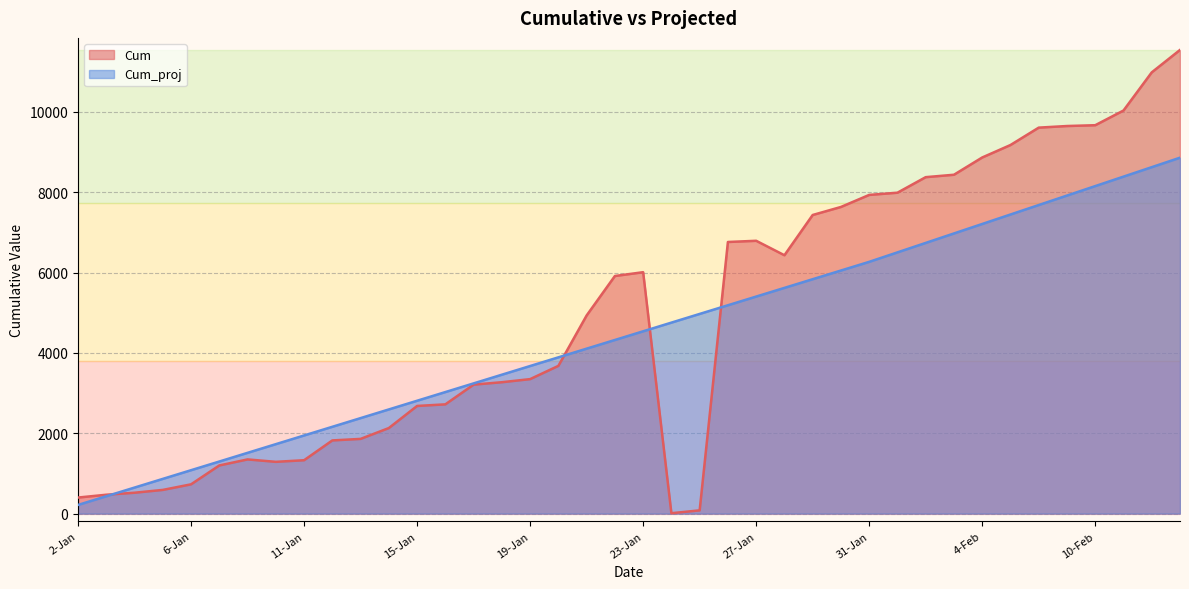

What is the value of the Cum point at the 23rd from the left?

81.0